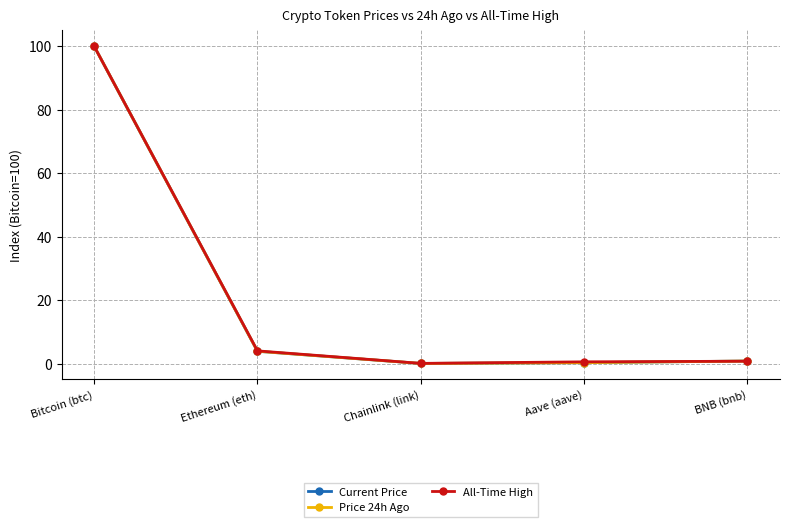

What position from the left is Chainlink (link)?

3